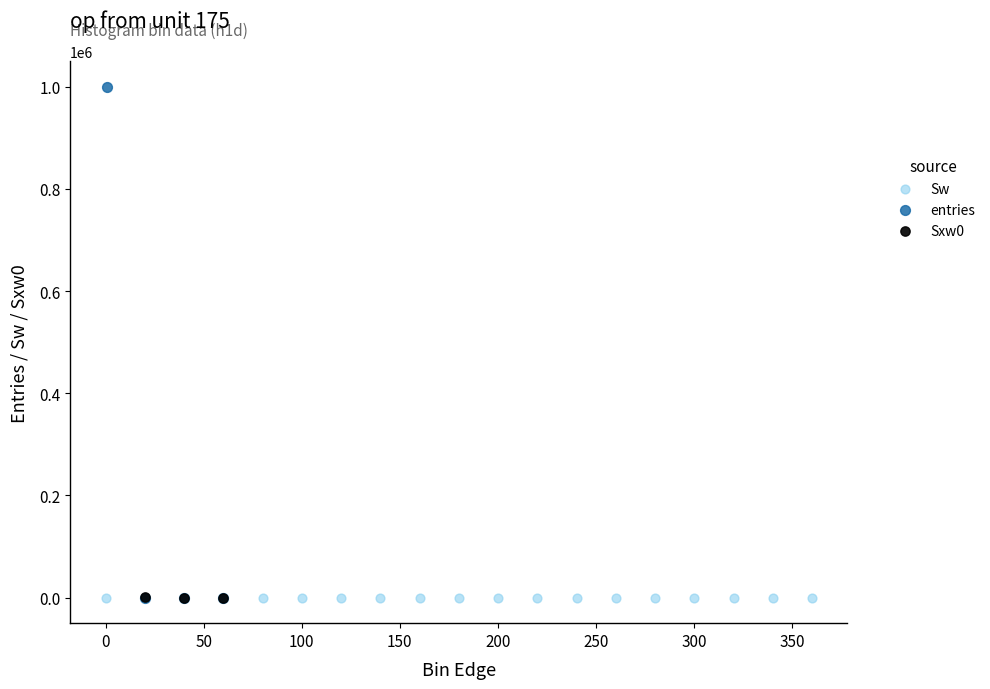

Which series reaches the maximum Y coordinate?

entries